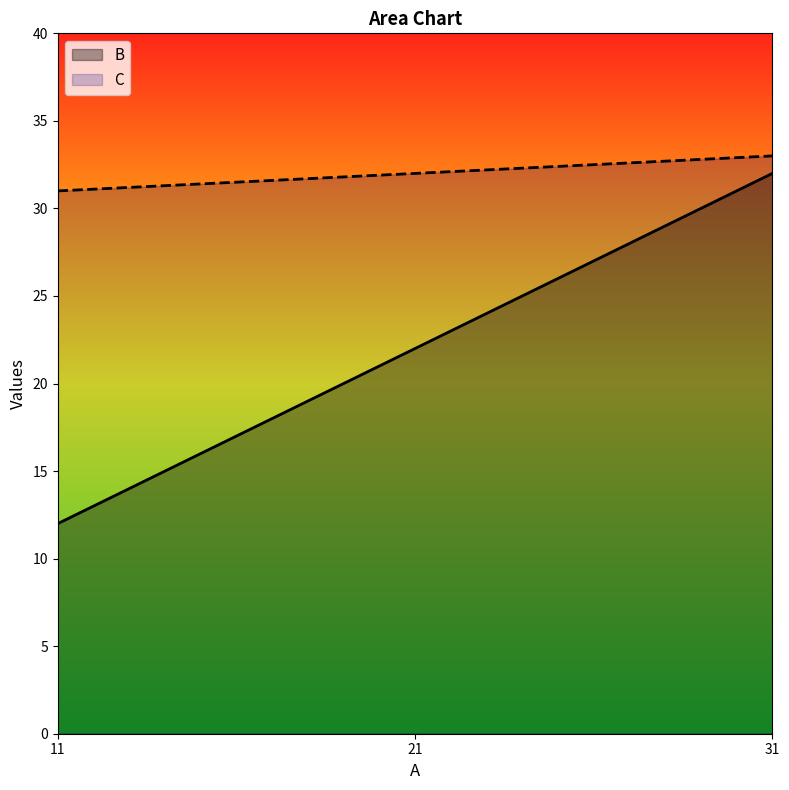

Read the C value at 21.

32